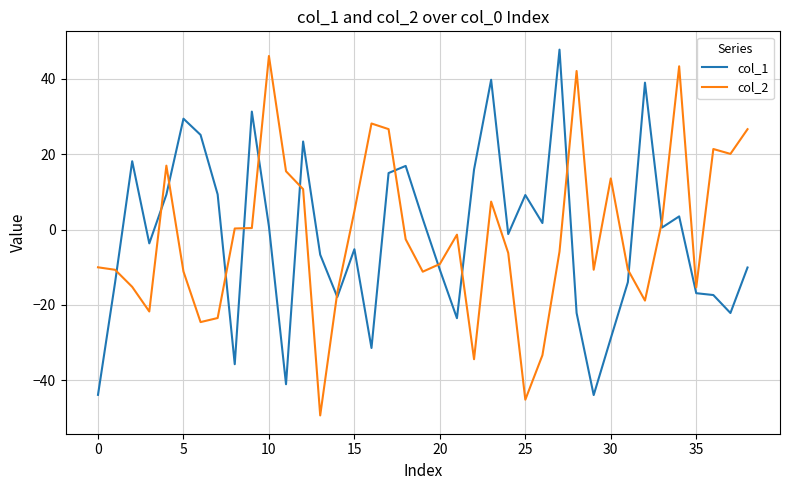

What is the greatest value displayed?

47.7